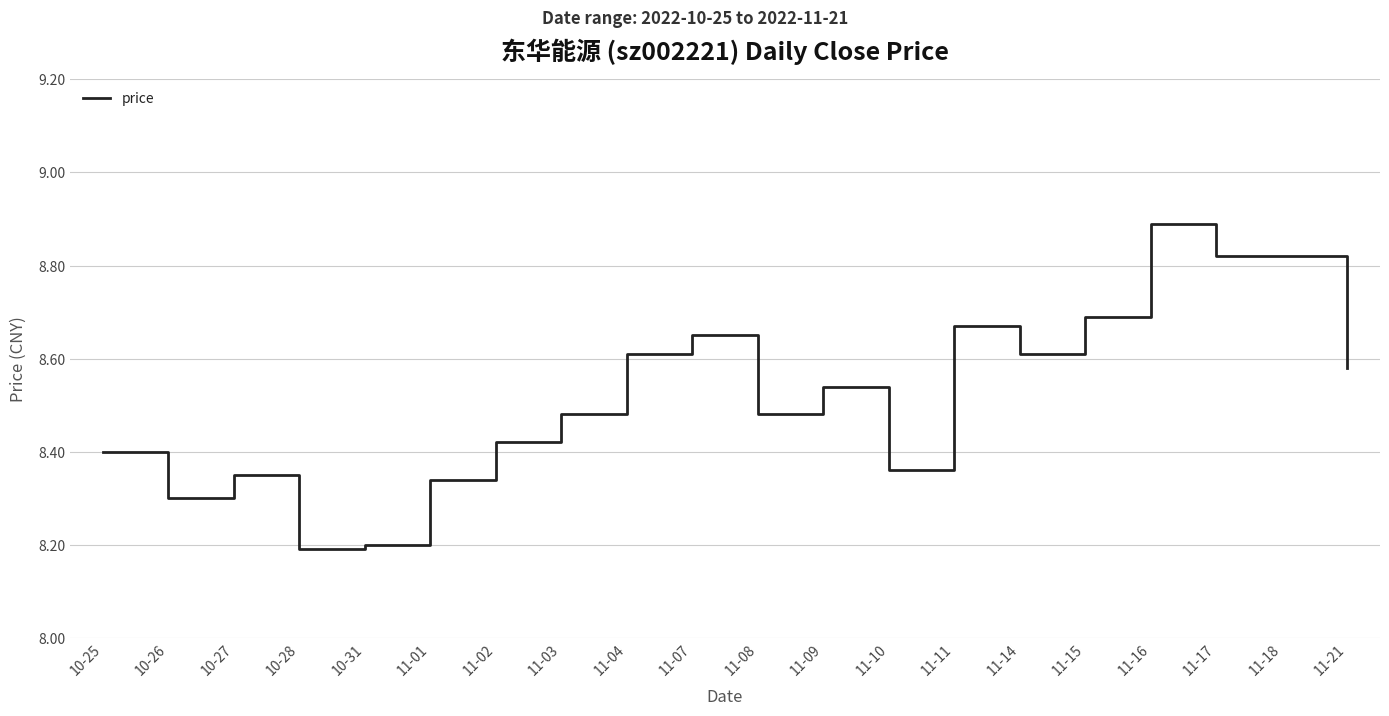

What position from the right is 11-09?

9